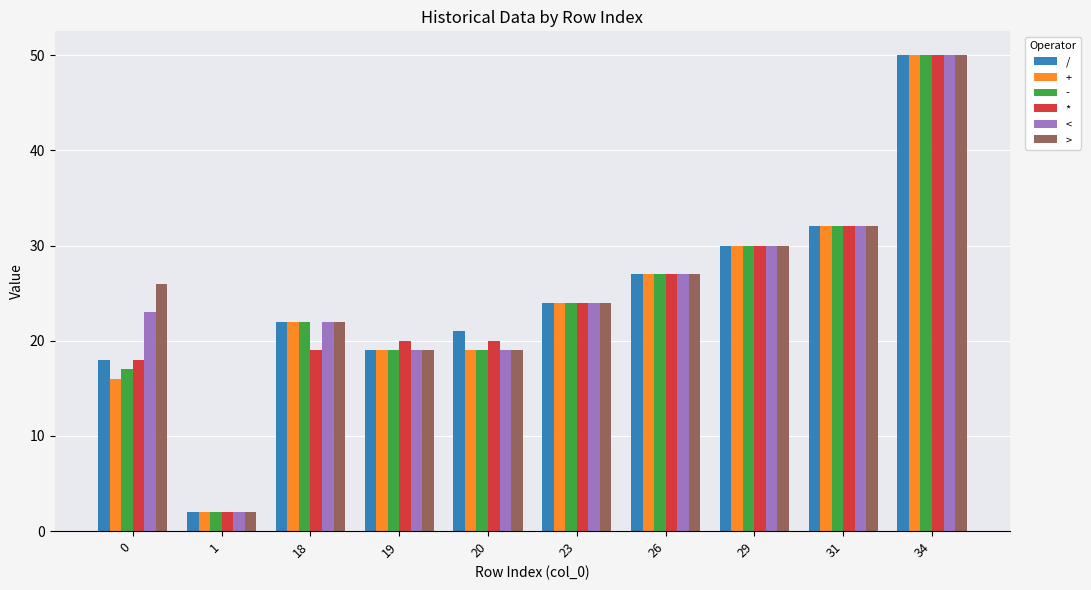

What is the total value across all series at 34?

300